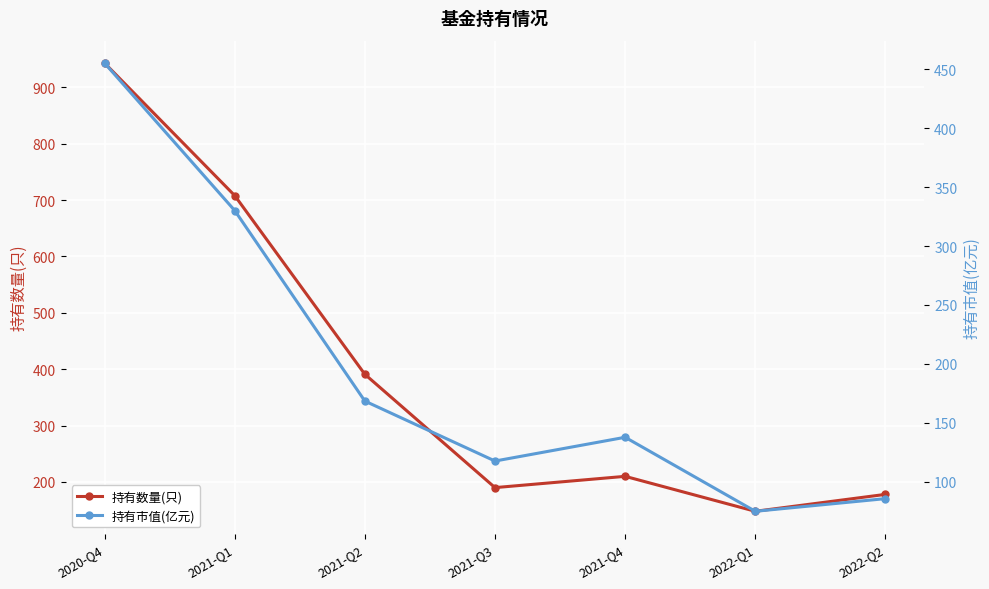

Reading left to right, what are all the values shown in this chart?

持有数量(只): 2020-Q4=943.0	2021-Q1=708.0	2021-Q2=391.0	2021-Q3=190.0	2021-Q4=210.0	2022-Q1=148.0	2022-Q2=178.0
持有市值(亿元): 2020-Q4=455.4	2021-Q1=330.2	2021-Q2=168.4	2021-Q3=117.4	2021-Q4=137.6	2022-Q1=74.8	2022-Q2=85.5